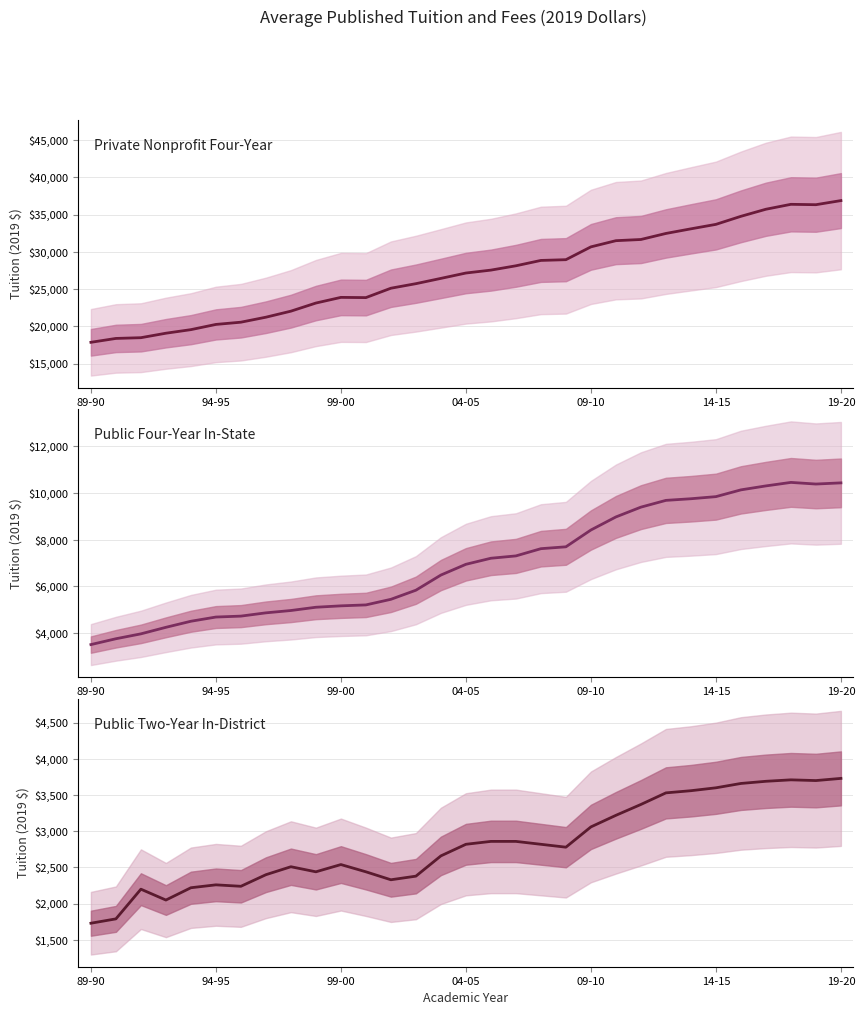

List the series in order of their peak value, lowest first.

Public Two-Year In-District, Public Four-Year In-State, Private Nonprofit Four-Year